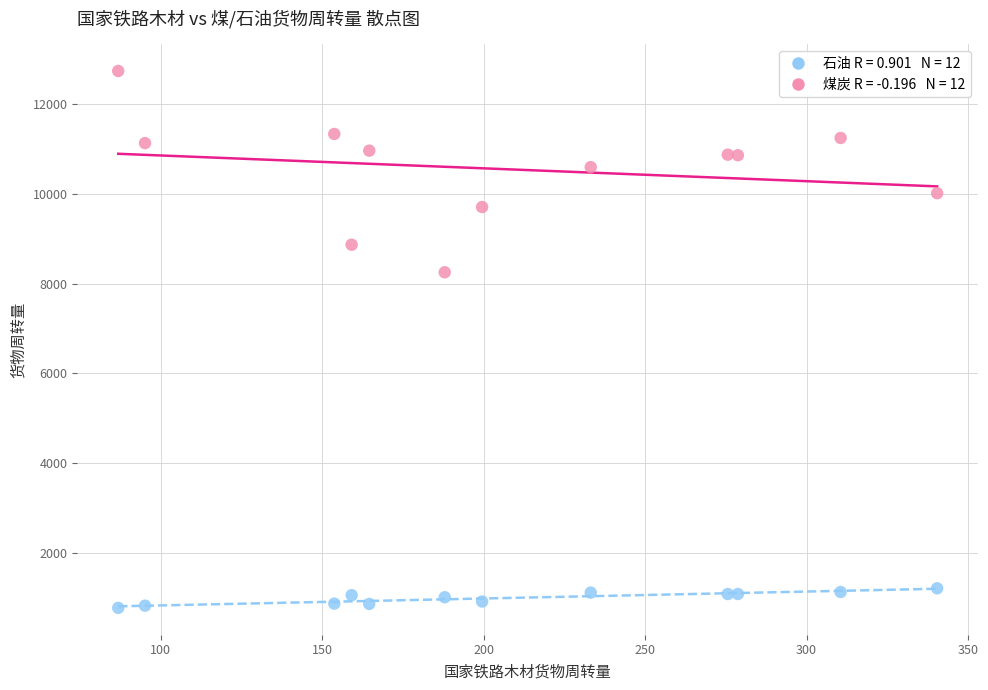

Across all data points, what is the range of Y values (max minus min)?

11965.4